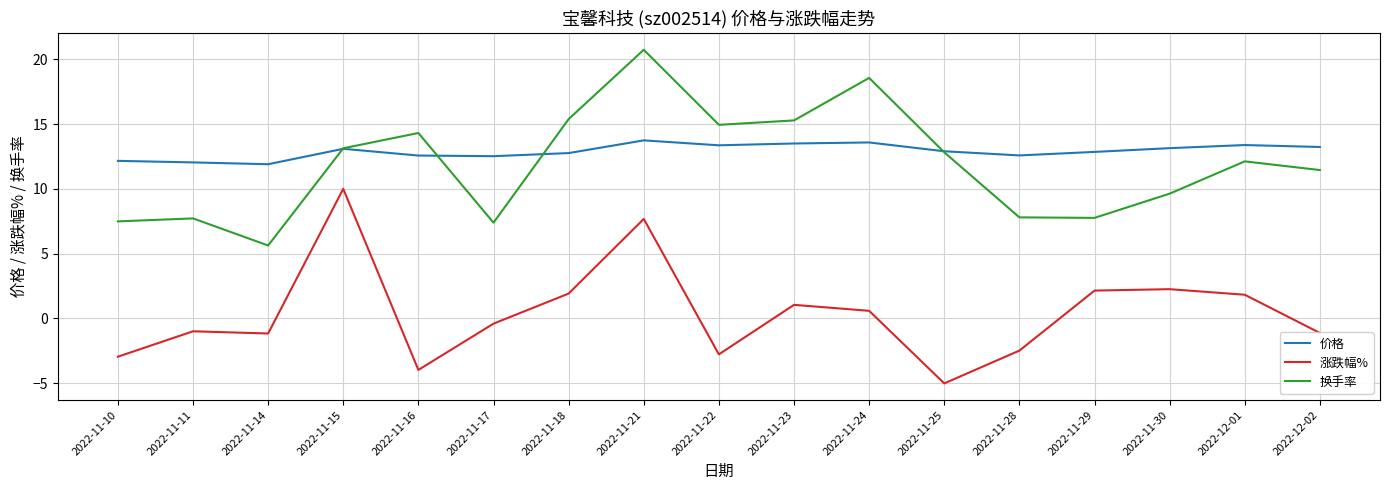

What position from the left is 2022-11-11?

2